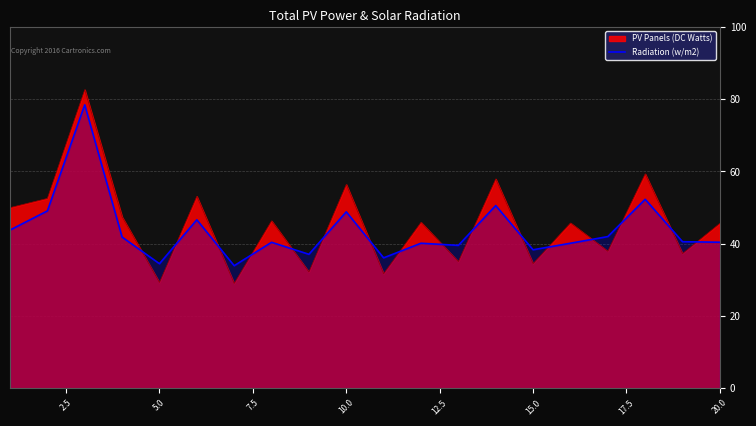

List the series in order of their peak value, lowest first.

Radiation (w/m2), PV Panels (DC Watts)